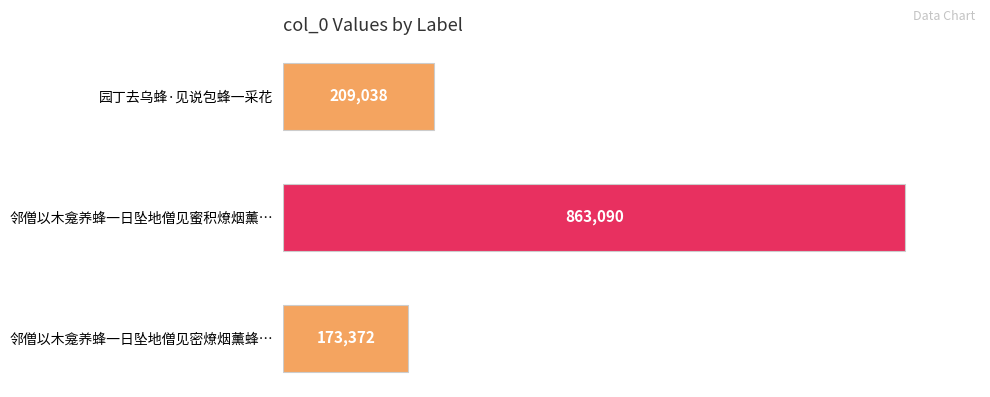

List the labels in order of value, largest first.

邻僧以木龛养蜂一日坠地僧见蜜积燎烟薰…, 园丁去乌蜂·见说包蜂一采花, 邻僧以木龛养蜂一日坠地僧见密燎烟薰蜂…